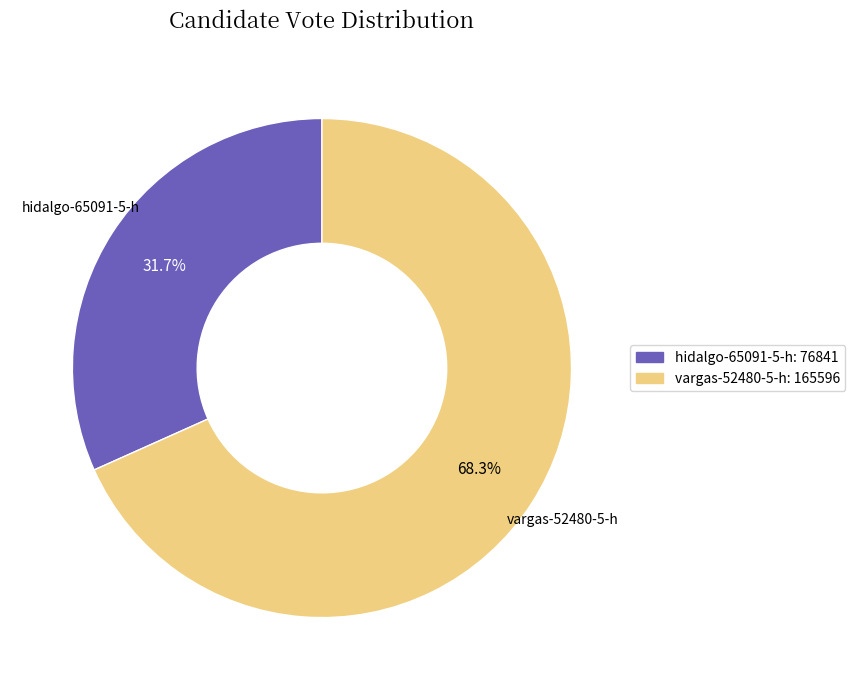

To the nearest percent, what percentage of the pie is hidalgo-65091-5-h?

32%